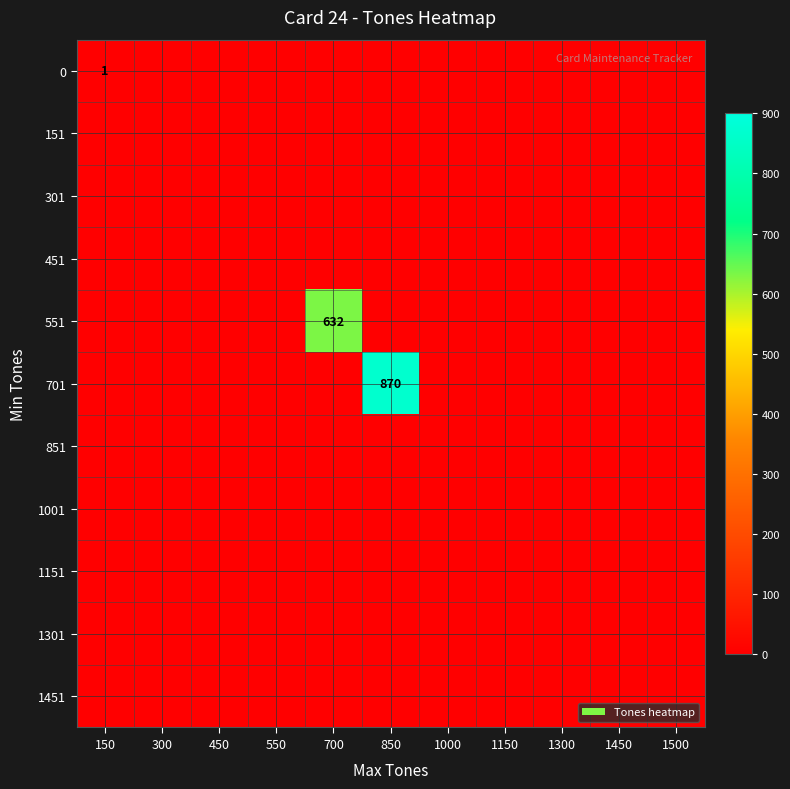

True or false: 0 has a value of 2 at 150.

False